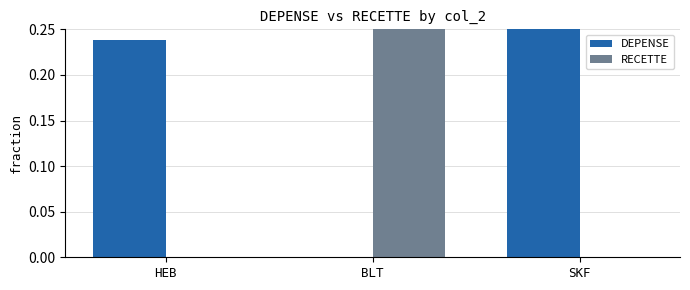

What is the value of the RECETTE bar at the 2nd from the left?

1.0